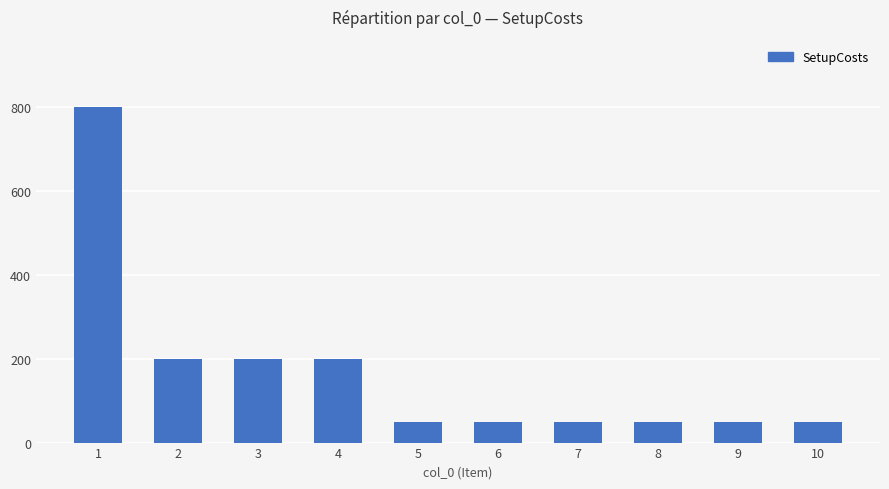

What is the smallest value displayed?

50